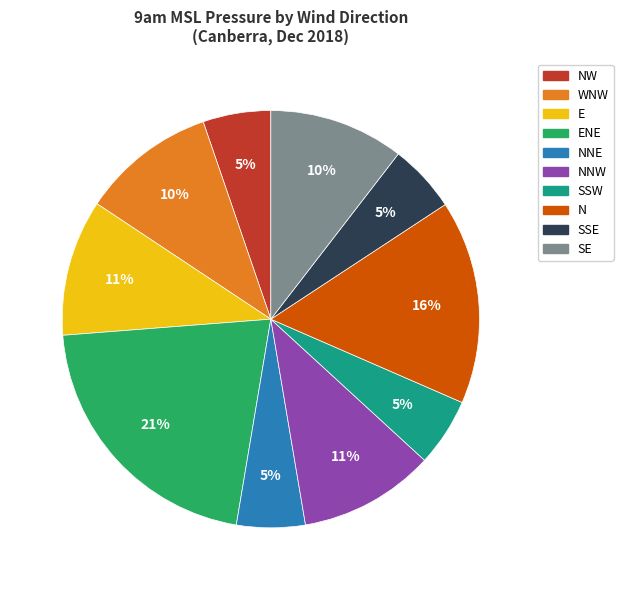

Is there a majority slice in this chart?

No